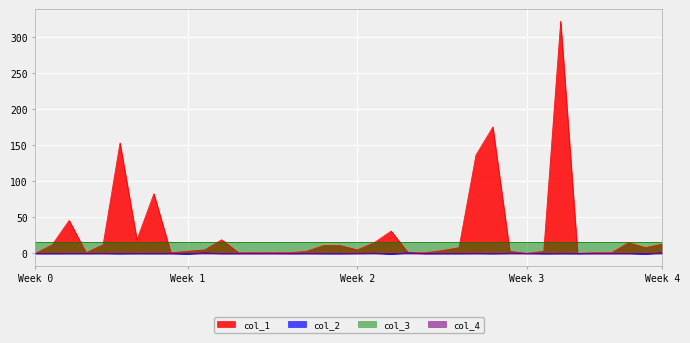

Which series changed the most between 8 and 30?

col_1